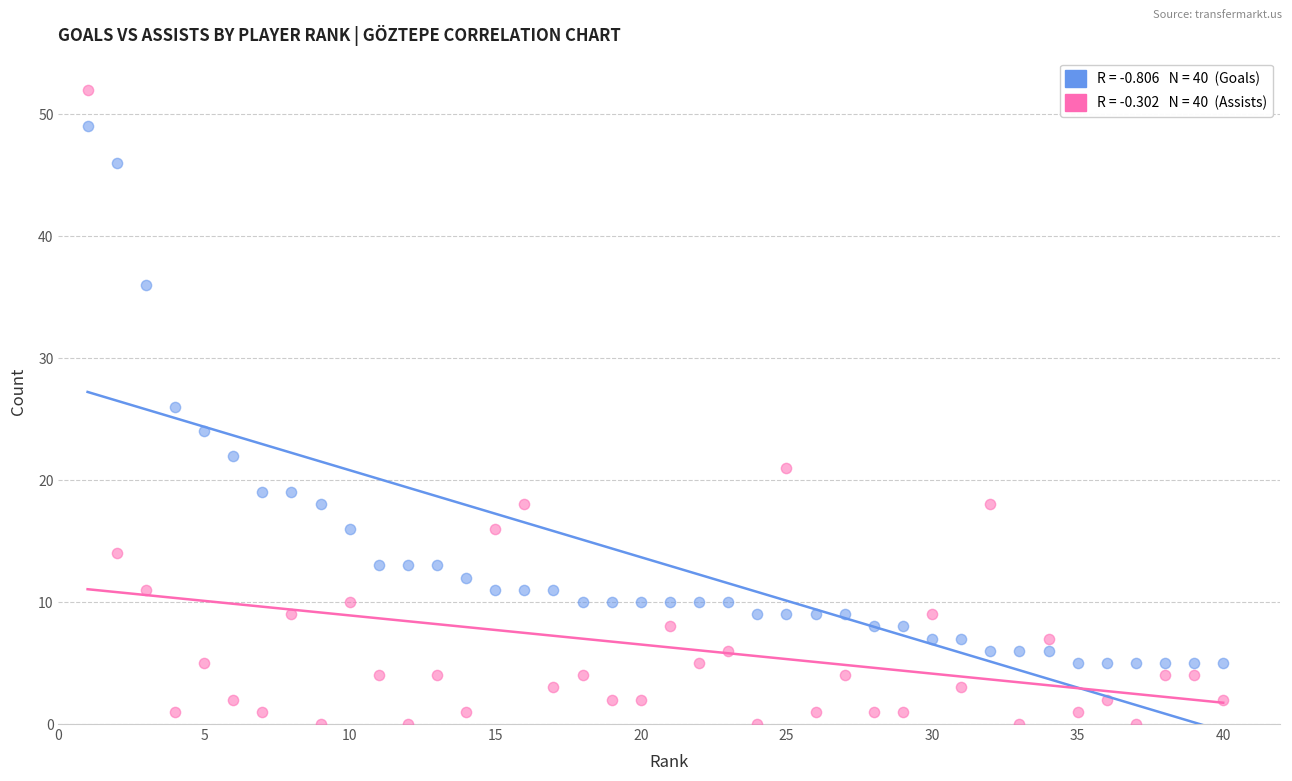

Across all data points, what is the range of X values (max minus min)?

39